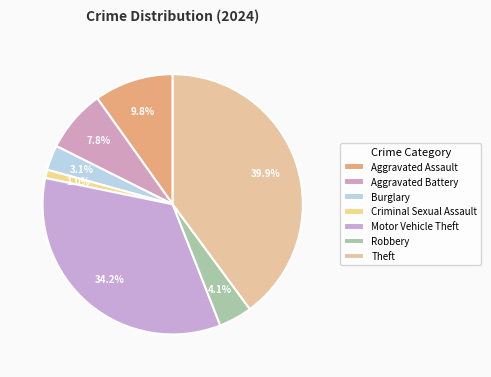

What is the smallest slice in the pie chart?

Criminal Sexual Assault